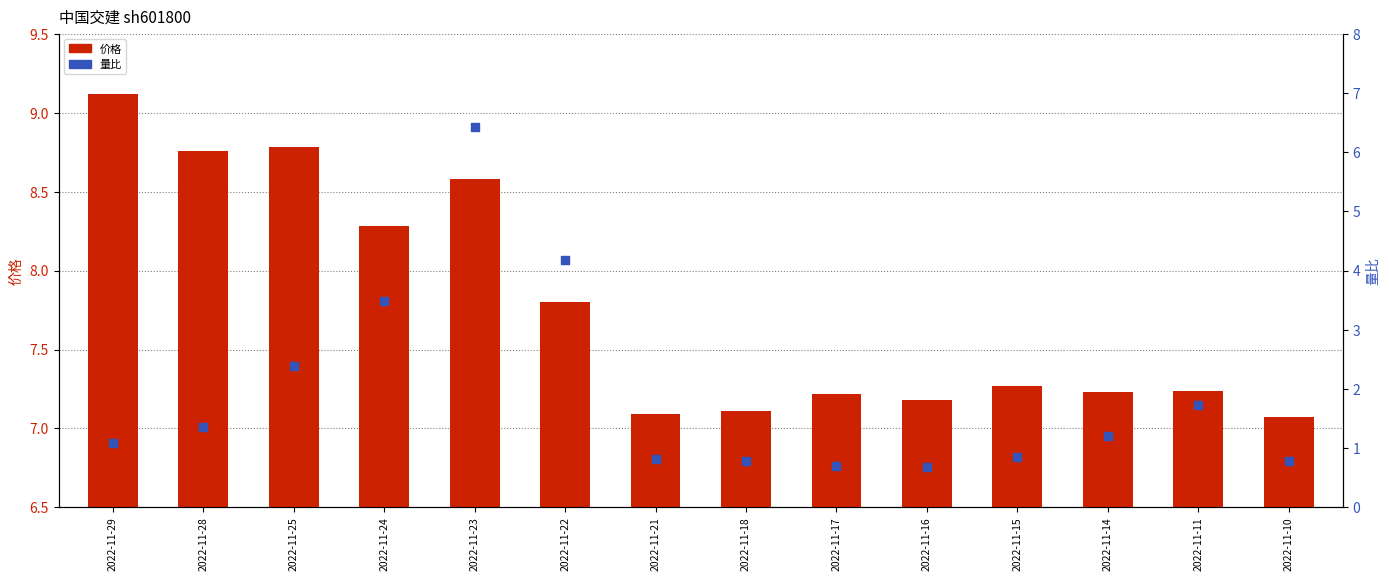

What is the total value across all series at 2022-11-21?

7.9